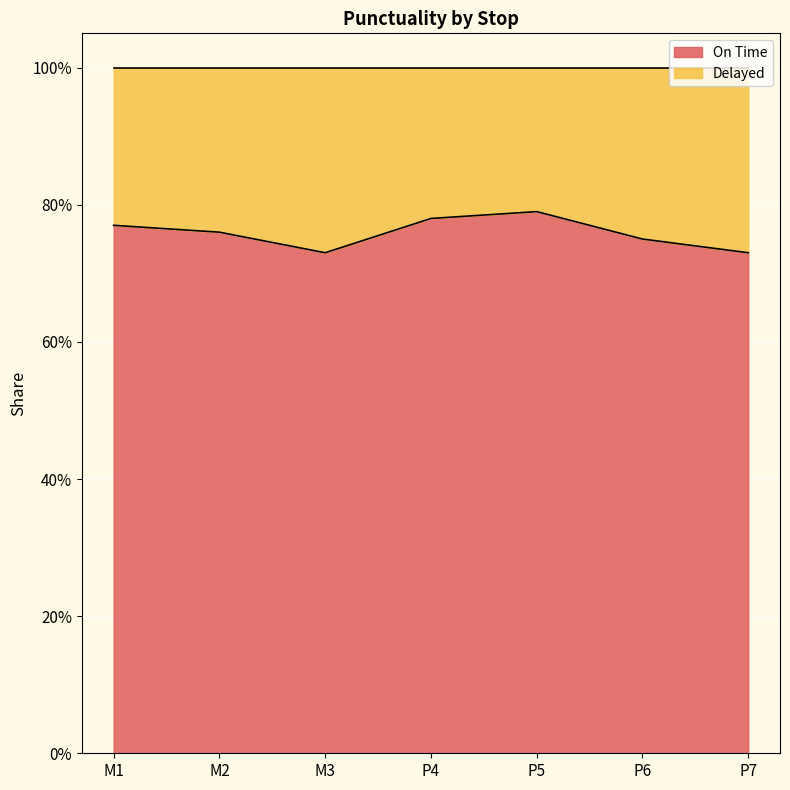

What is the value of the 4th point from the left?

0.8